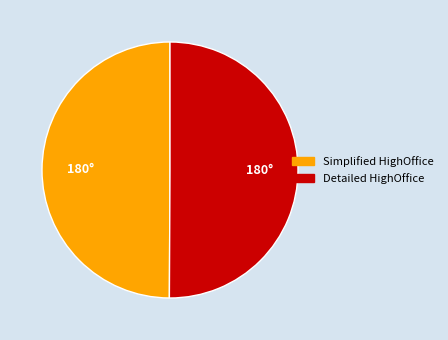

Count the number of slices in the pie.

2